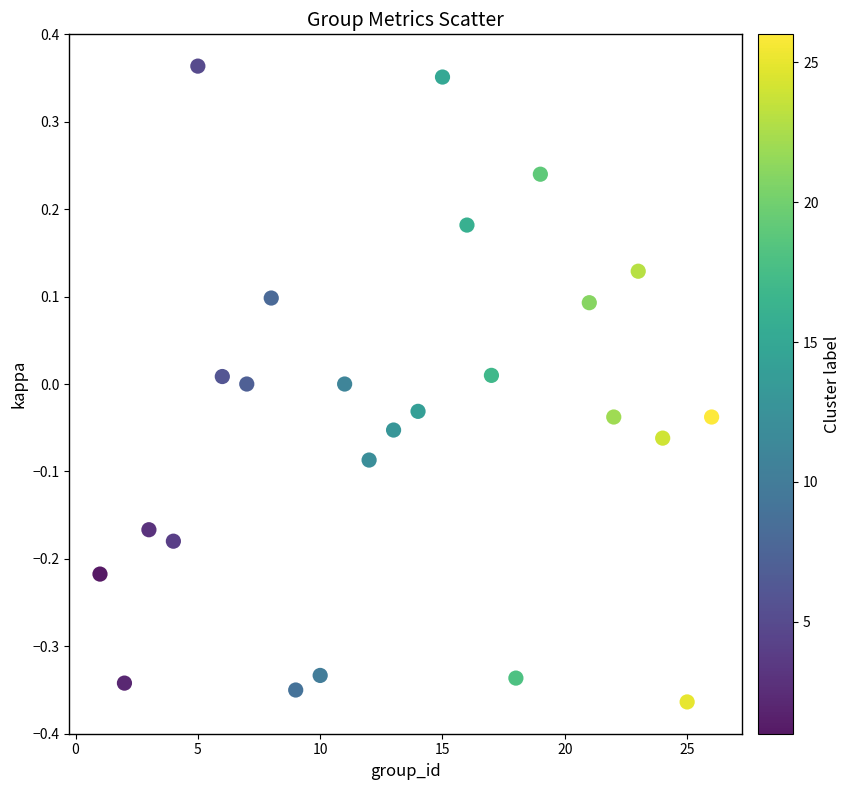

What is the range of X values (max minus min)?

25.0